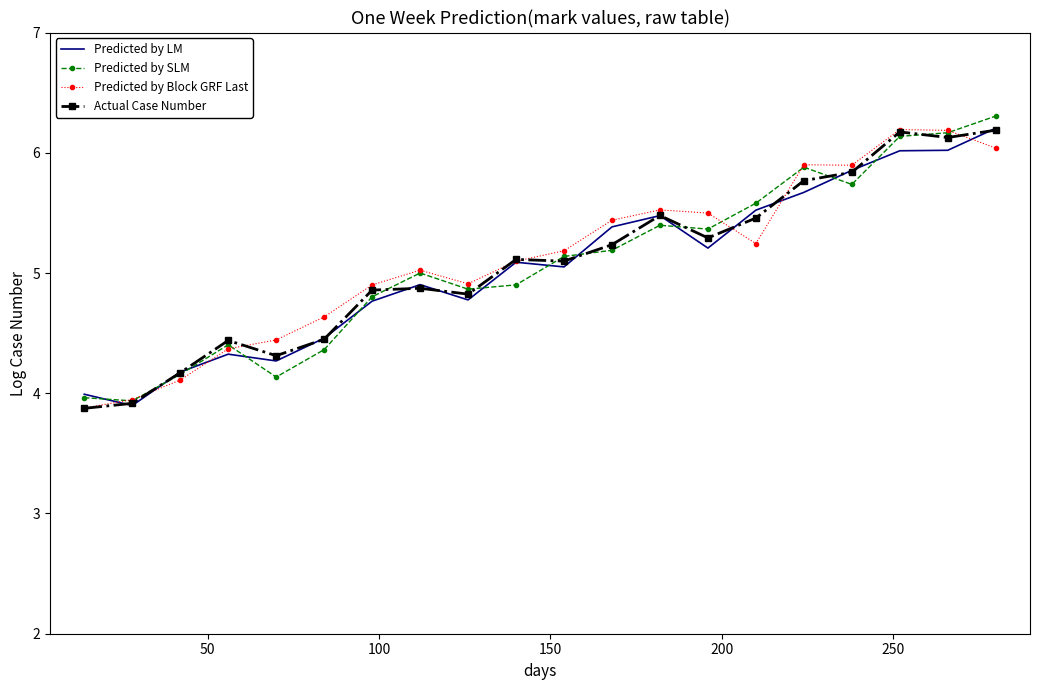

What is the highest value of the Predicted by SLM series?

6.3